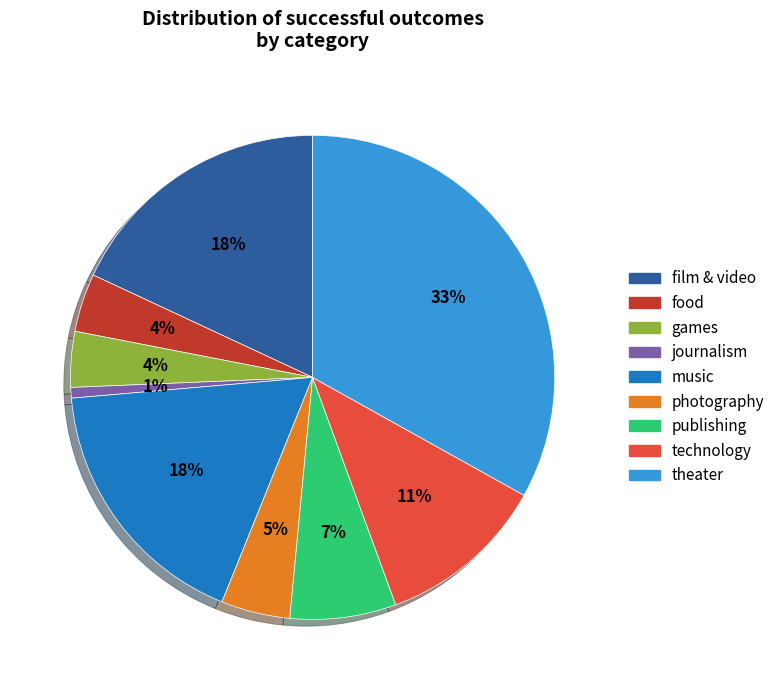

To the nearest percent, what is the difference between the publishing and photography slice percentages?

2%